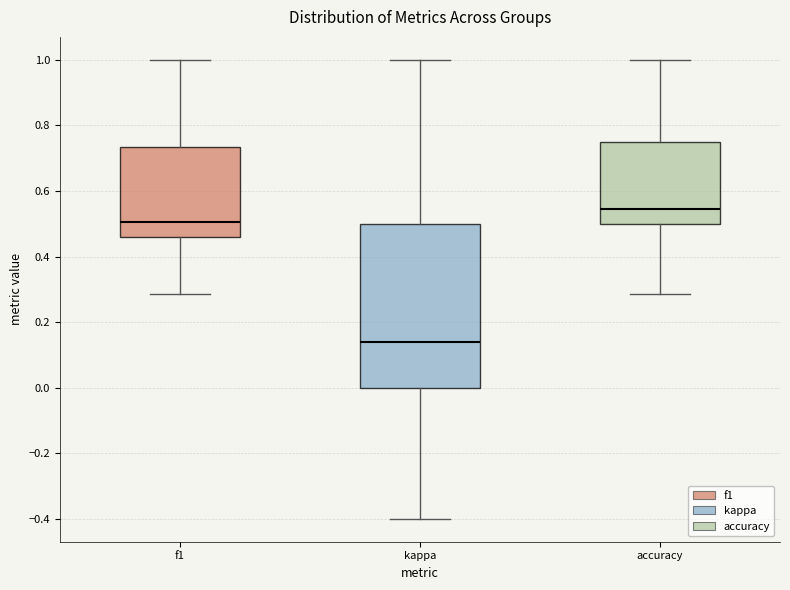

Reading left to right, read every box against the y-axis: the position of its median line, the range the box covers, and the ends of its whiskers. The values are not printed on the chart, so give them approximately, as read against the axis.

f1: median 0.50, box 0.46 to 0.74, whiskers 0.28 to 1.00
kappa: median 0.14, box 0.00 to 0.50, whiskers -0.40 to 1.00
accuracy: median 0.54, box 0.50 to 0.76, whiskers 0.28 to 1.00